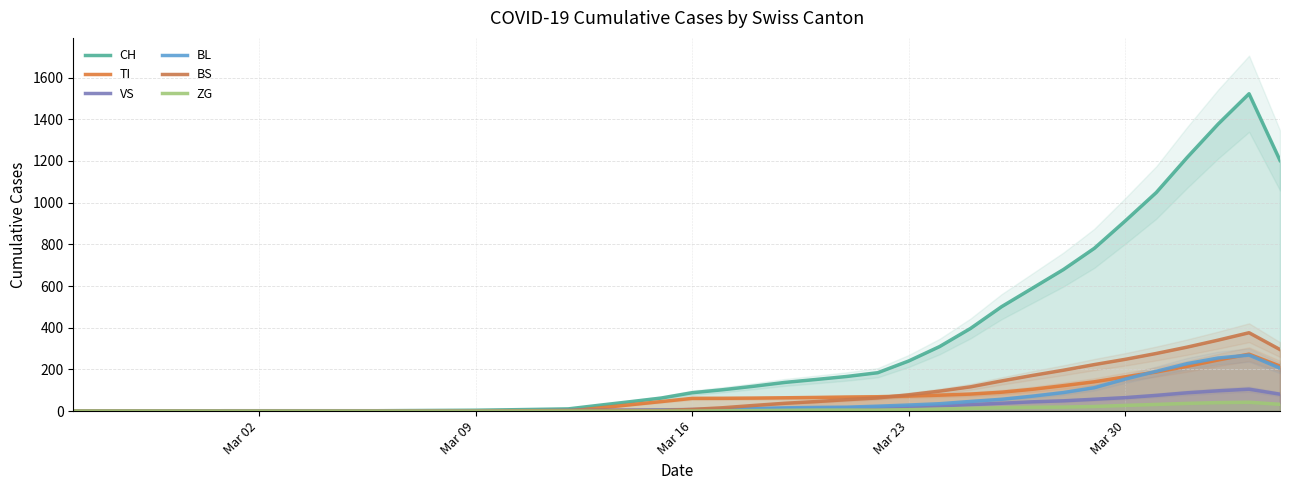

Reading right to left, what are all the values shown in this chart?

CH: 1202.5	1522.2	1376.8	1216.8	1048.2	912.5	781.0	679.0	589.8	500.8	396.8	309.8	240.5	184.2	166.2	151.8	137.8	119.5	102.8	88.2	62.8	45.2	28.2	10.8	8.5	6.2	4.2	3.5	2.8	2.0	1.2	0.5	0.0	0.0	0.0	0.0	0.0	0.0	0.0	0.0
TI: 216.0	273.2	245.2	214.8	187.8	164.5	140.8	122.2	104.8	90.8	81.8	76.5	72.2	69.0	67.5	65.5	64.0	62.5	61.5	61.2	45.8	30.5	15.2	0.0	0.0	0.0	0.0	0.0	0.0	0.0	0.0	0.0	0.0	0.0	0.0	0.0	0.0	0.0	0.0	0.0
VS: 81.2	105.2	97.5	88.0	75.5	64.8	57.0	49.5	44.8	37.8	31.2	25.8	21.2	18.8	15.8	13.8	12.2	10.5	9.0	7.8	6.2	5.0	4.2	3.2	2.5	2.2	2.0	2.0	2.0	2.0	2.0	2.0	2.0	2.0	2.0	1.5	1.0	0.5	0.0	0.0
BL: 206.5	268.8	254.8	227.8	191.0	153.8	112.2	89.0	71.8	56.8	46.5	35.5	29.2	23.8	19.0	17.8	15.8	12.5	9.8	6.2	3.5	2.8	2.0	2.0	1.5	1.0	0.5	0.0	0.0	0.0	0.0	0.0	0.0	0.0	0.0	0.0	0.0	0.0	0.0	0.0
BS: 295.2	376.0	340.5	307.0	276.5	248.5	223.2	196.2	171.2	144.8	116.5	96.0	78.2	63.5	55.0	45.8	37.8	27.2	16.2	8.2	3.0	3.0	4.0	3.0	2.0	1.0	0.0	0.0	0.0	0.0	0.0	0.0	0.0	0.0	0.0	0.0	0.0	0.0	0.0	0.0
ZG: 32.8	42.8	41.0	37.2	32.2	27.5	22.2	19.5	18.8	16.5	13.2	10.0	6.8	5.0	5.0	5.0	4.0	2.8	1.5	0.2	0.0	0.0	0.0	0.0	0.0	0.0	0.0	0.0	0.0	0.0	0.0	0.0	0.0	0.0	0.0	0.0	0.0	0.0	0.0	0.0